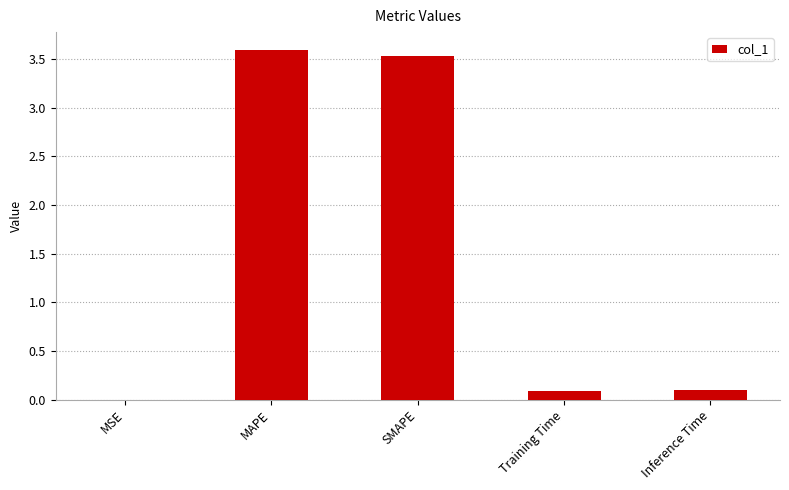

What value does the data have at Training Time?

0.1